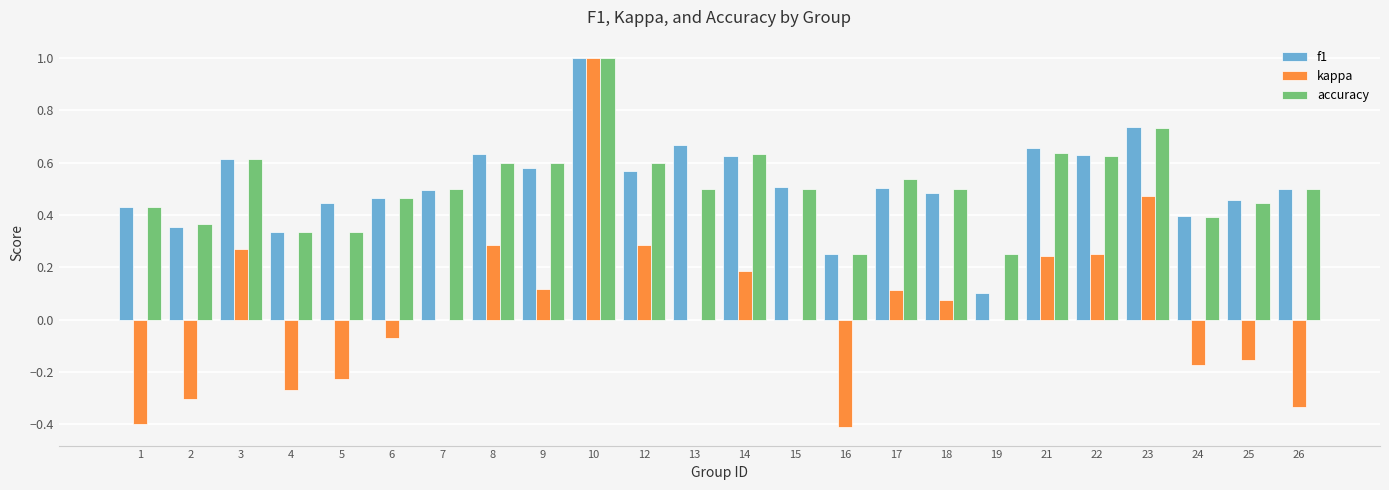

What is the total value across all series at 10?

3.0